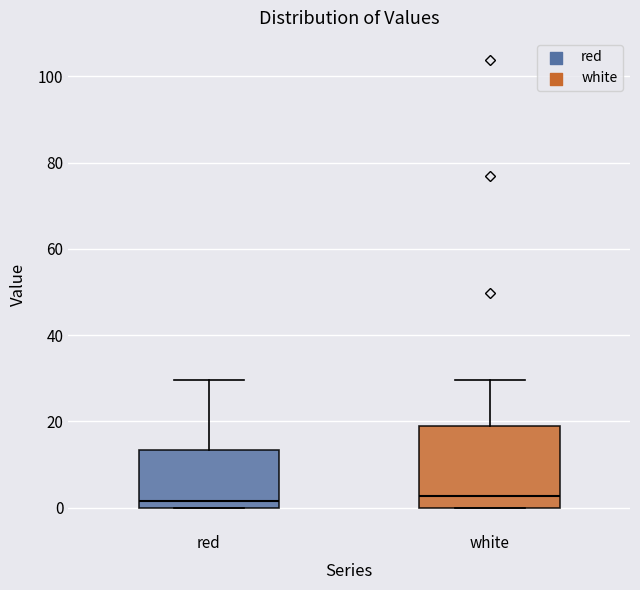

Reading left to right, transcribe this box plot: for each box, give where its median line is, the range the box spans, and where its two whiskers end, as read against the y-axis. The values are not printed on the chart, so give them approximately, as read against the axis.

red: median 2, box 0 to 14, whiskers 0 to 30
white: median 2, box 0 to 20, whiskers 0 to 30